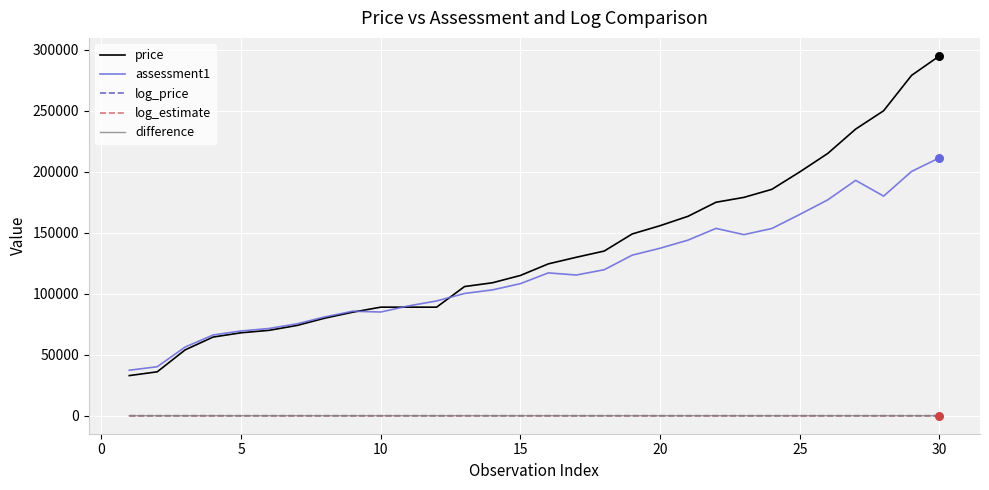

What are all the series names shown in the legend?

price, assessment1, log_price, log_estimate, difference